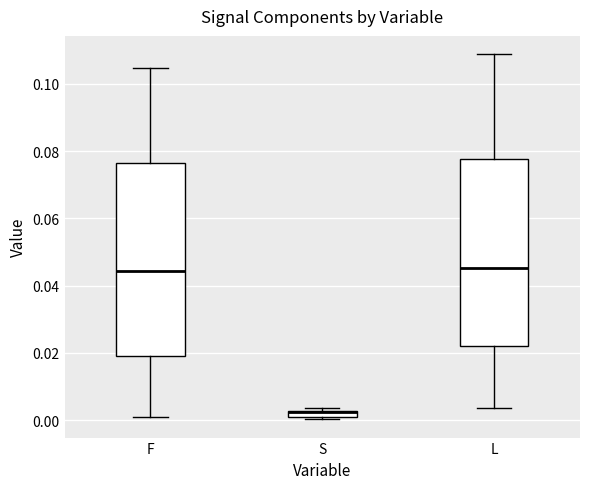

Where is the upper edge of the box for F on the y-axis? The values are not printed on the chart, so give them approximately, as read against the axis.

0.076